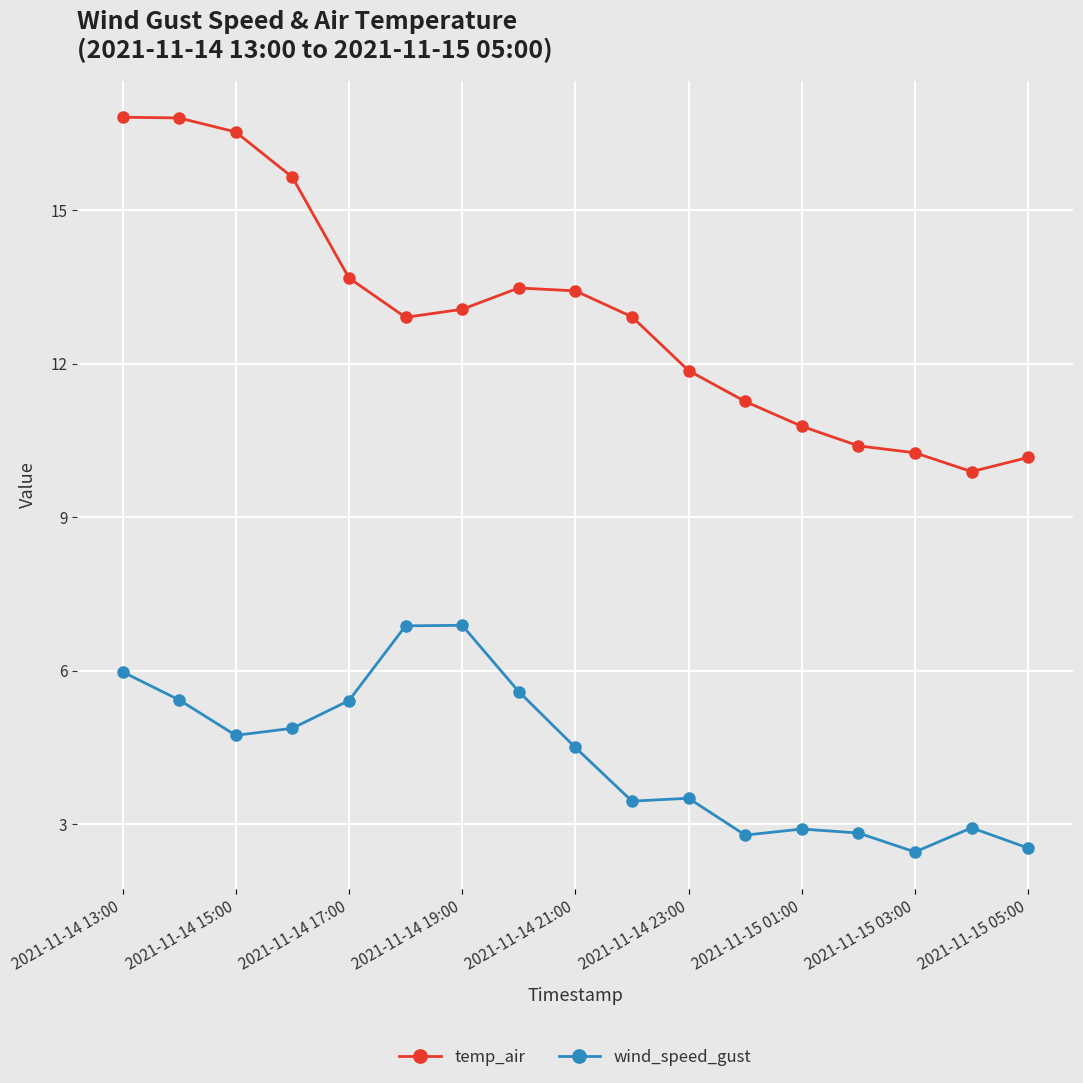

What is the minimum value for temp_air?

9.9